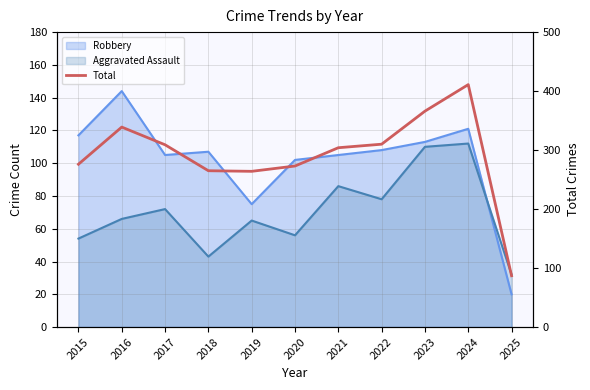

What is the difference between the maximum and minimum values?

324